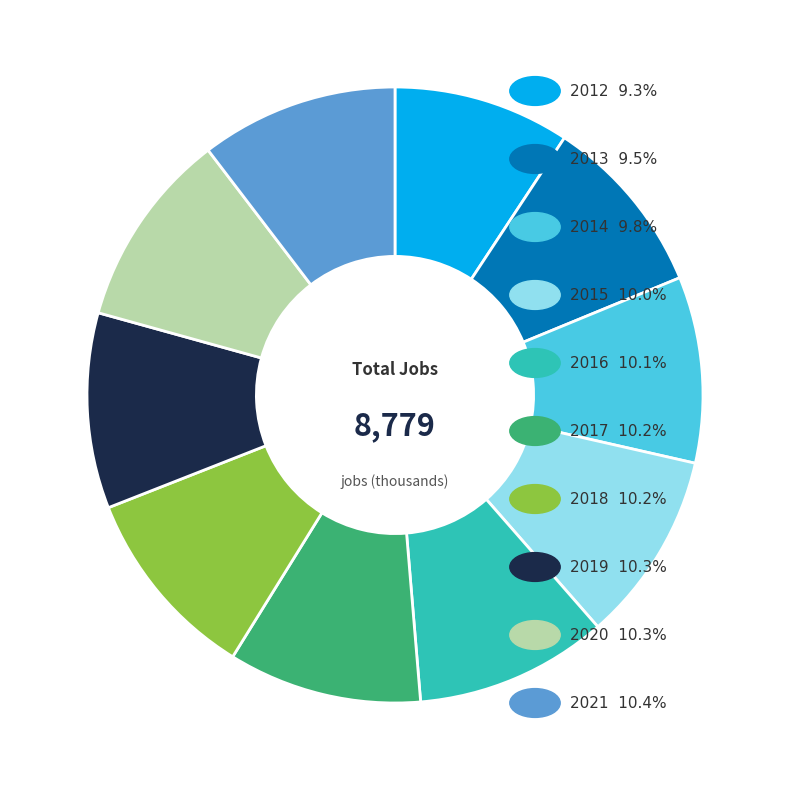

Does any single category account for the majority?

No